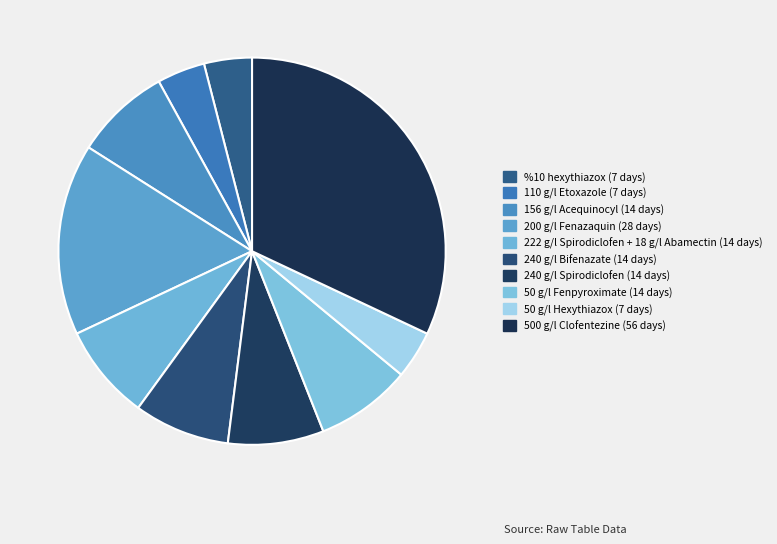

Count the number of slices in the pie.

10